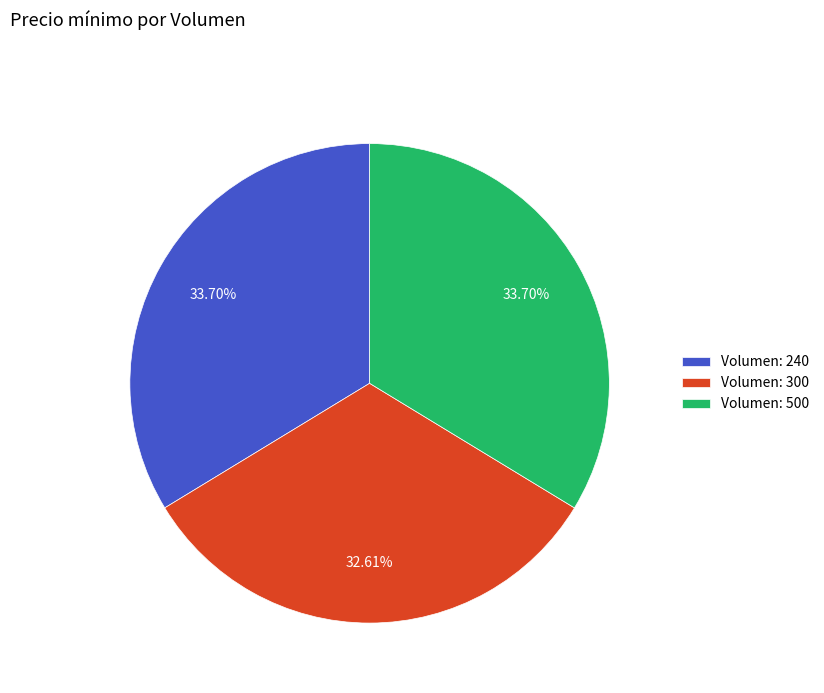

Combined, do Volumen: 500 and Volumen: 240 account for over 50%?

Yes